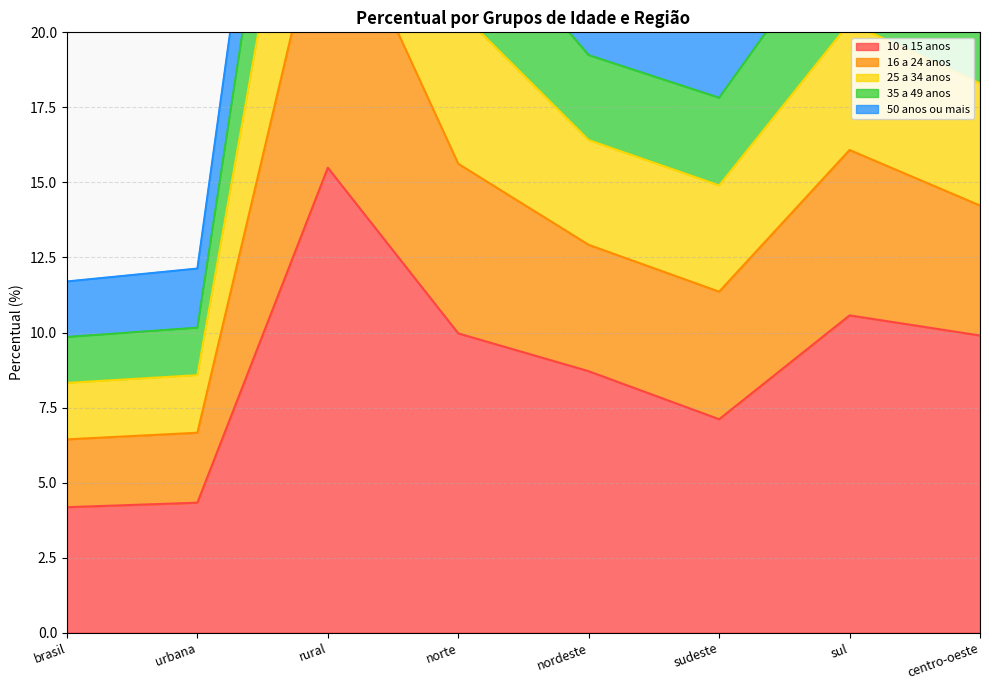

Is it true that 10 a 15 anos equals 27.1 at rural?

False